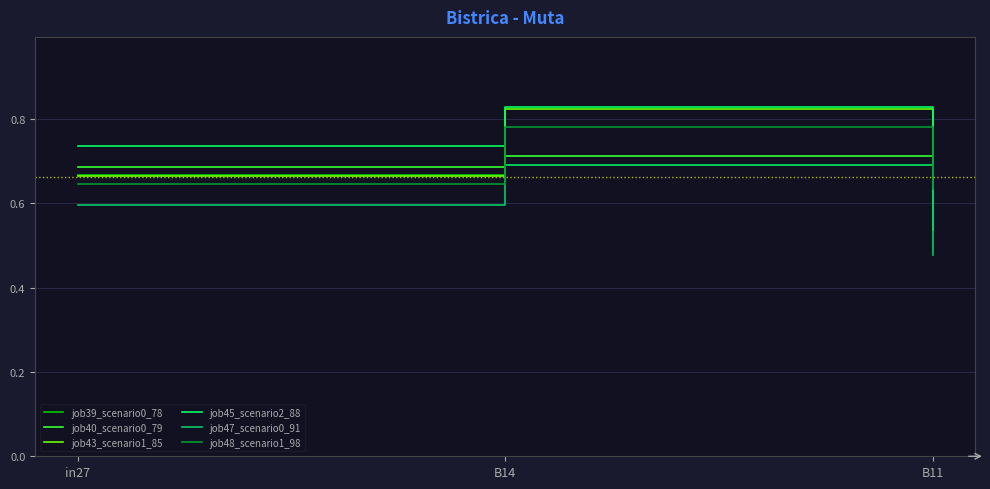

What are all the series names shown in the legend?

job39_scenario0_78, job40_scenario0_79, job43_scenario1_85, job45_scenario2_88, job47_scenario0_91, job48_scenario1_98